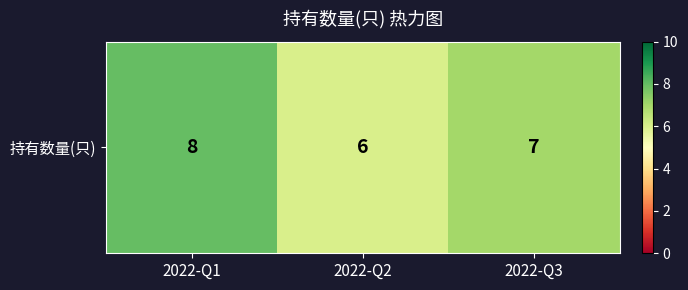

Rank the categories by value from lowest to highest.

2022-Q2, 2022-Q3, 2022-Q1